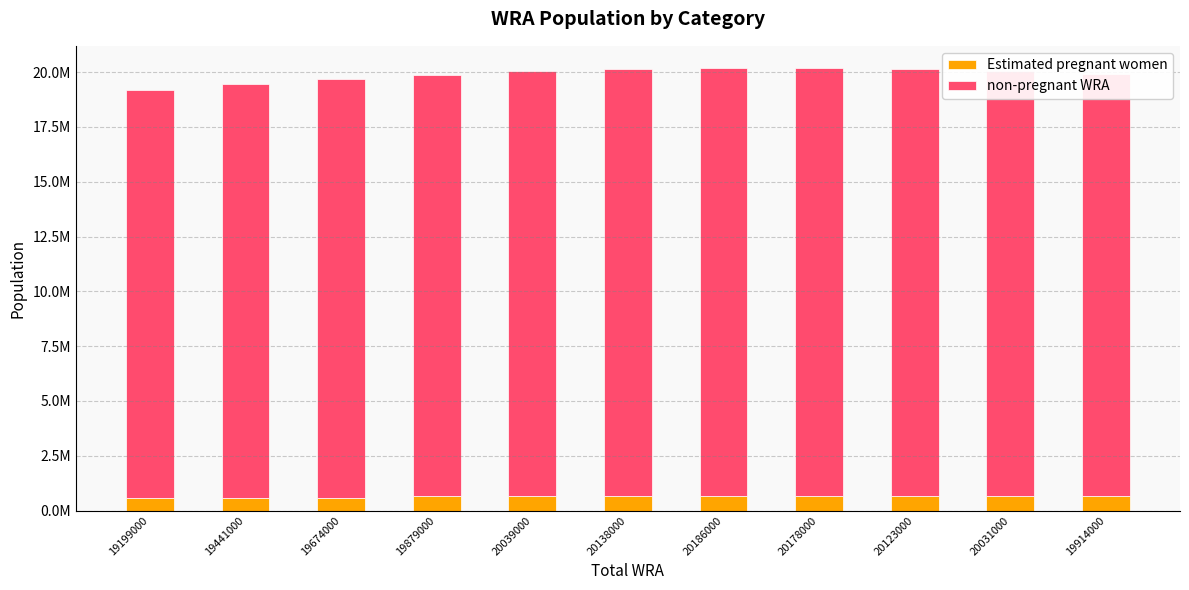

What is the sum of all Estimated pregnant women values?

7066249.4